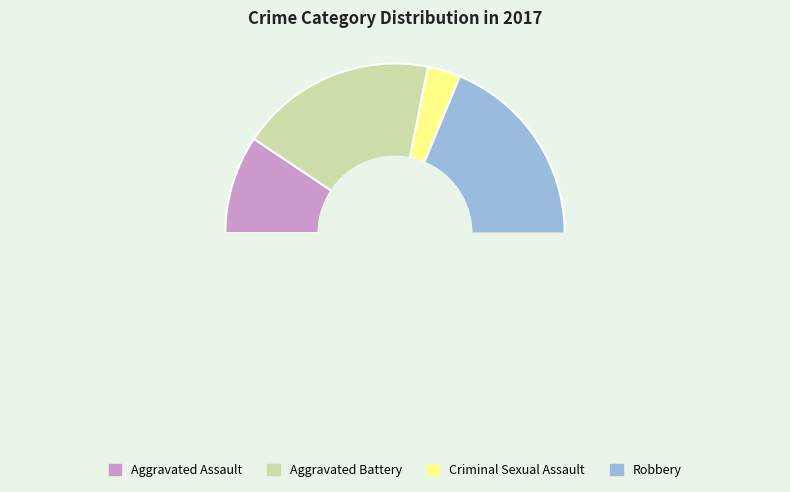

To the nearest percent, what is the average slice percentage?

25%